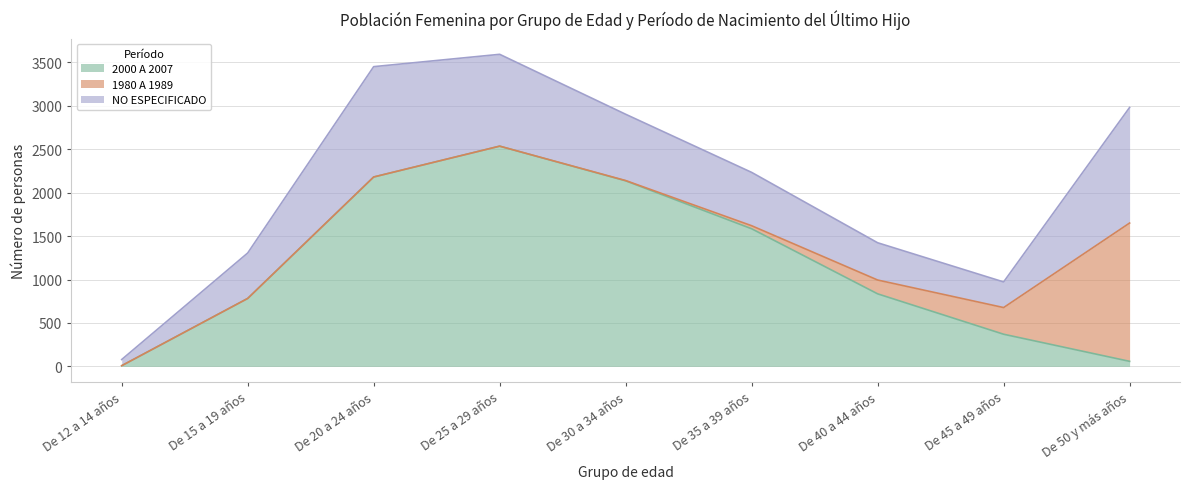

Count the number of categories in the chart.

9